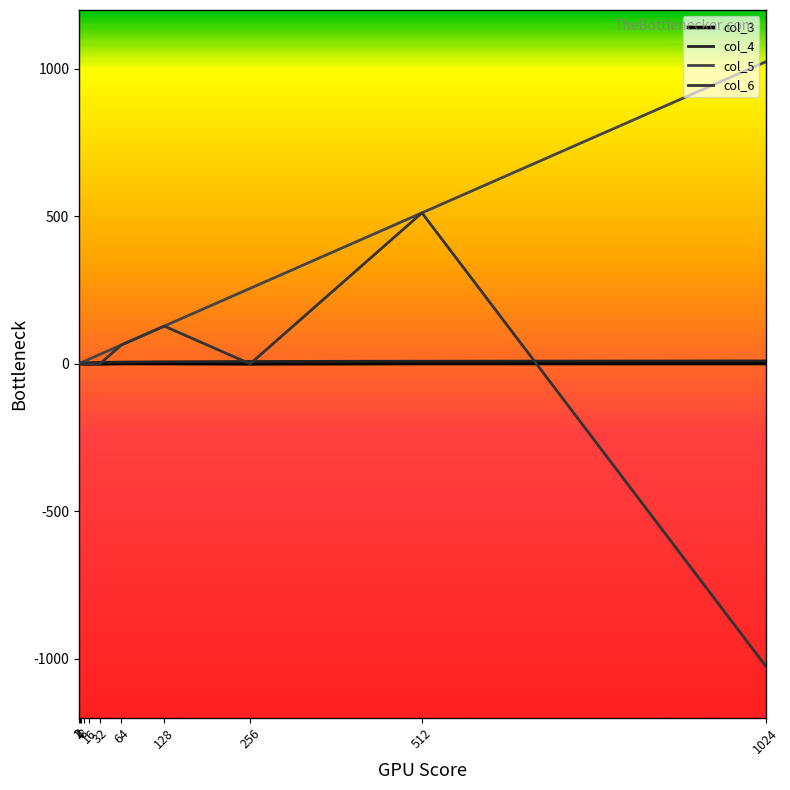

Is it true that col_3 equals 2 at 64?

False